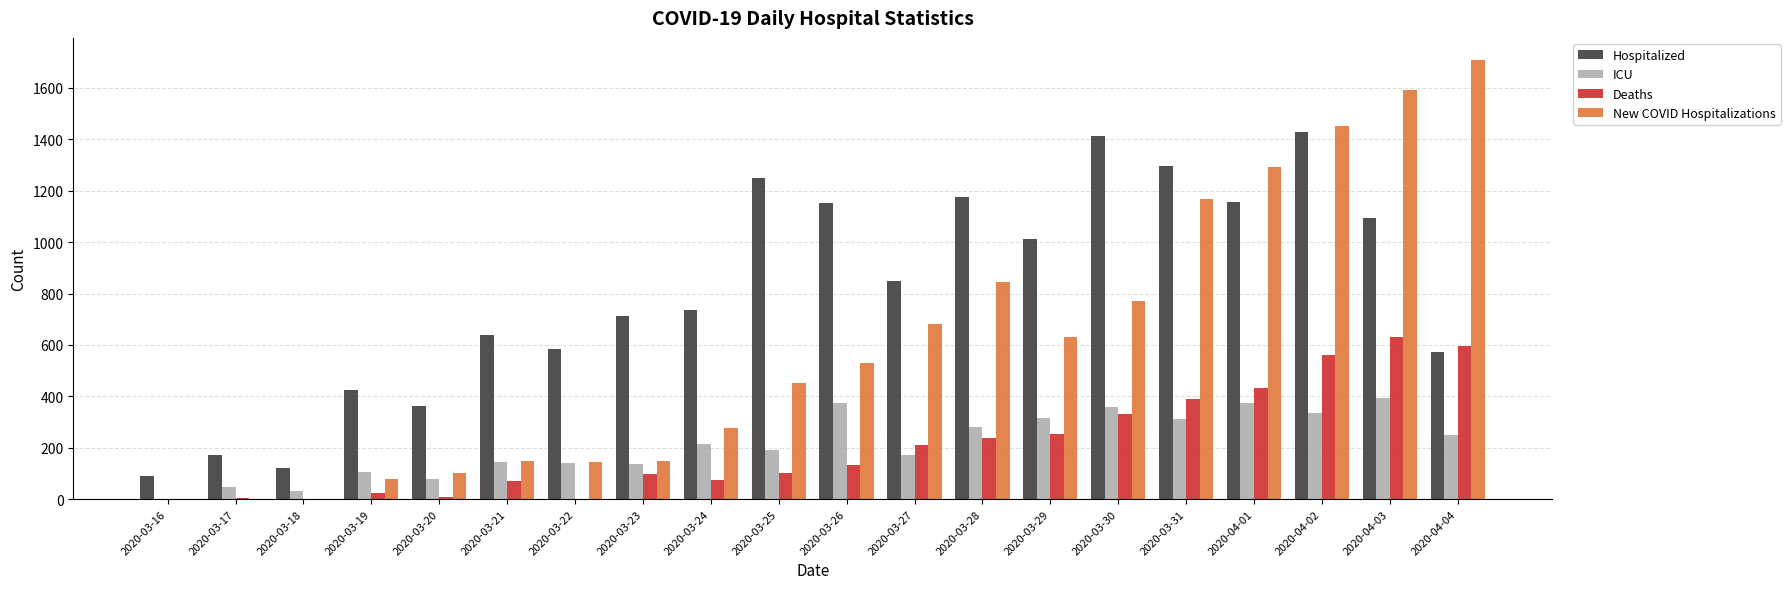

Between 2020-03-19 and 2020-03-31, which series saw the biggest shift?

New COVID Hospitalizations